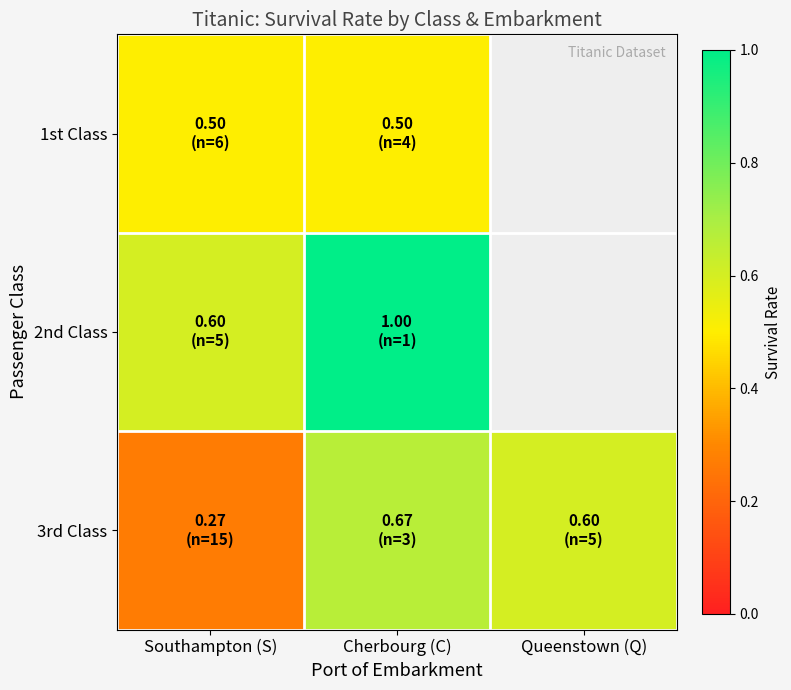

Which label corresponds to the largest value in the chart?

Cherbourg (C)